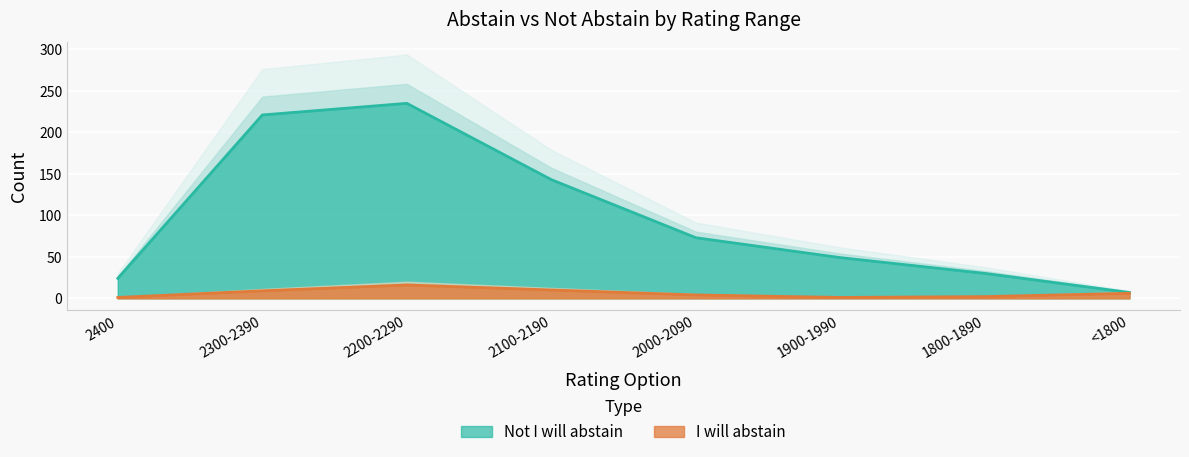

What is the difference between the Not I will abstain values at 2400 and 2300-2390?

197